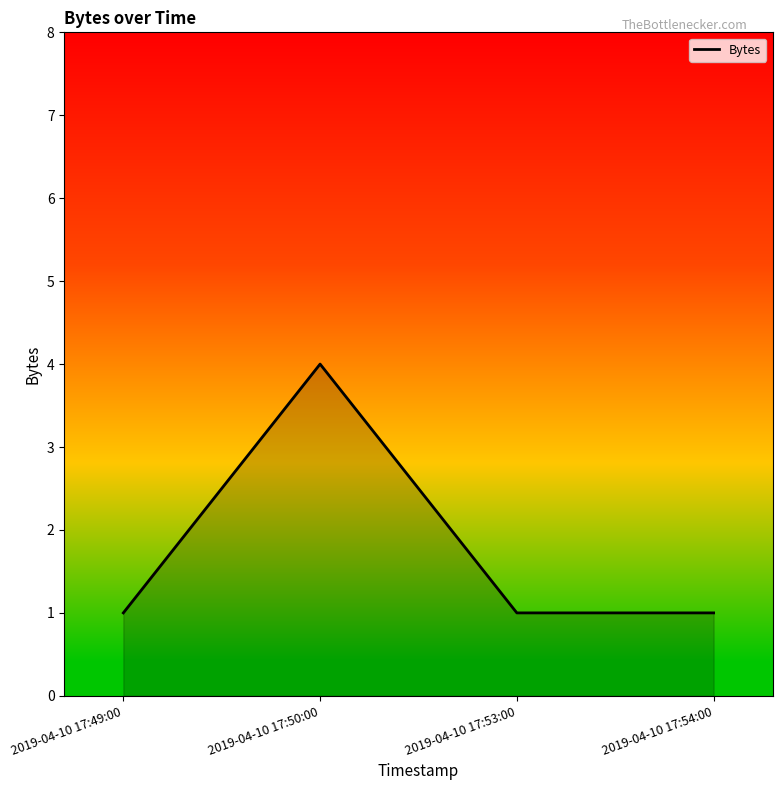

What position from the left is 2019-04-10 17:53:00?

3